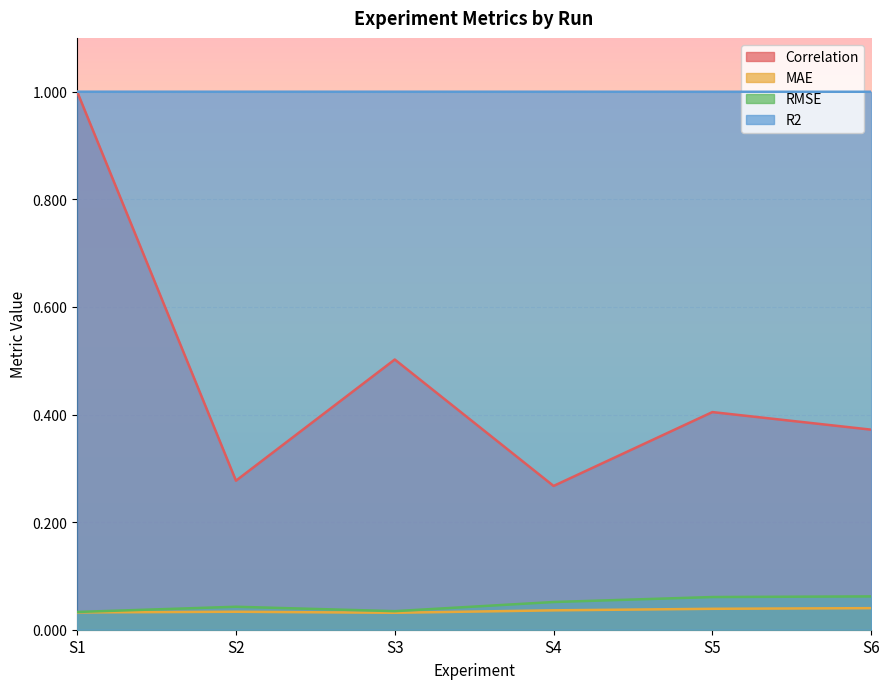

Where is the first local maximum for RMSE?

S2